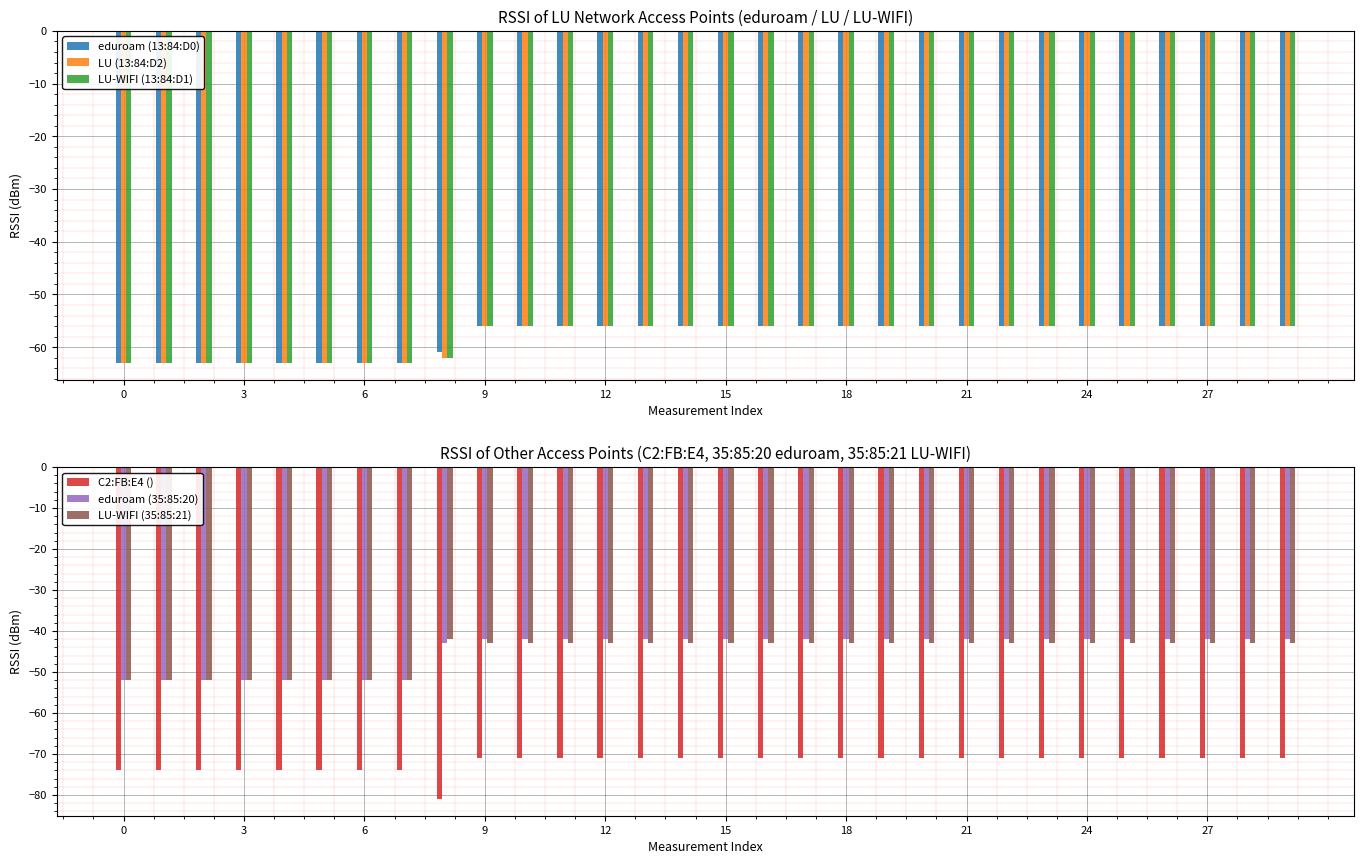

What is the maximum value for eduroam (13:84:D0)?

-56